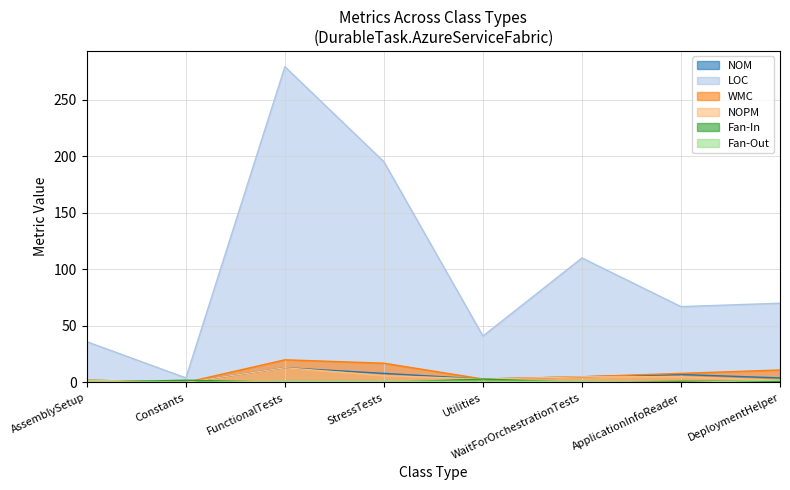

What are all the series names shown in the legend?

NOM, LOC, WMC, NOPM, Fan-In, Fan-Out